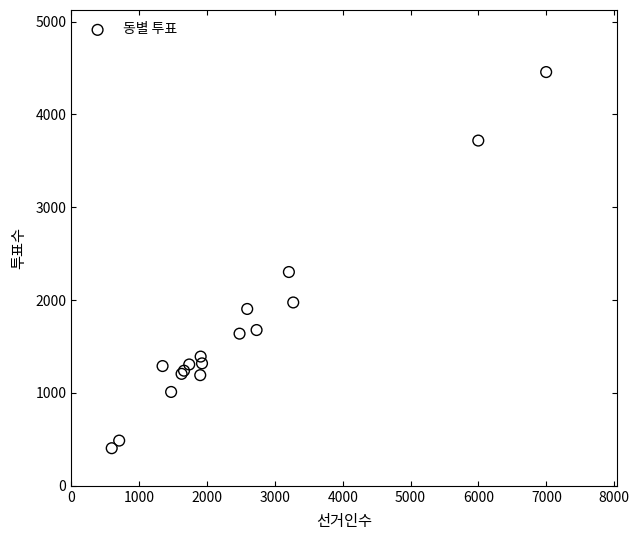

What Y value in the scatter plot is closest to 2431?

2303